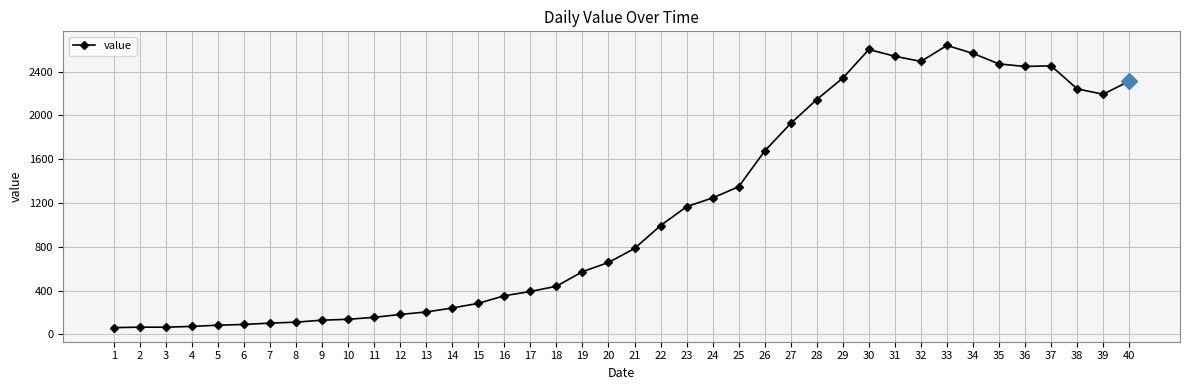

Count the number of categories in the chart.

40